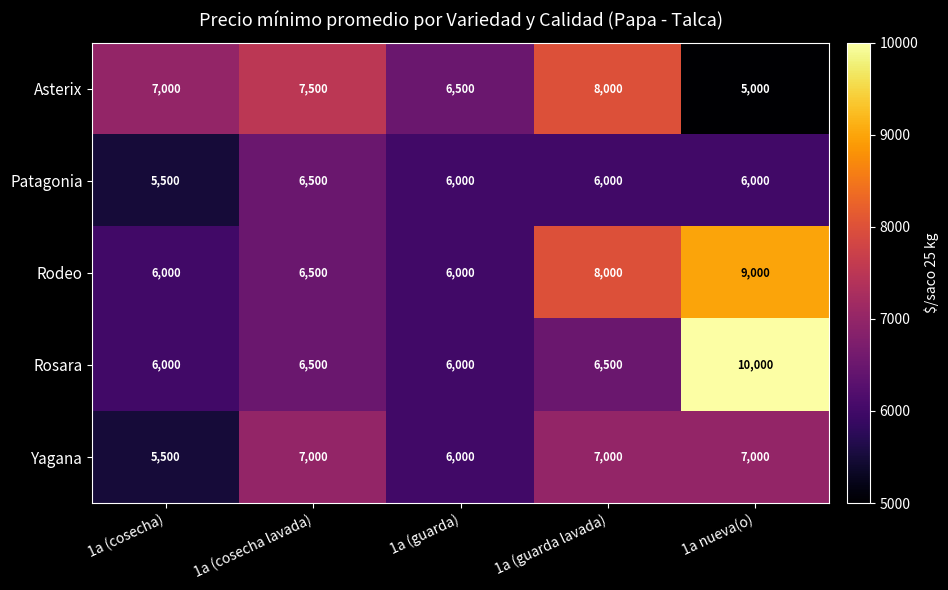

Rank the series by their maximum value, from highest to lowest.

Rosara, Rodeo, Asterix, Yagana, Patagonia